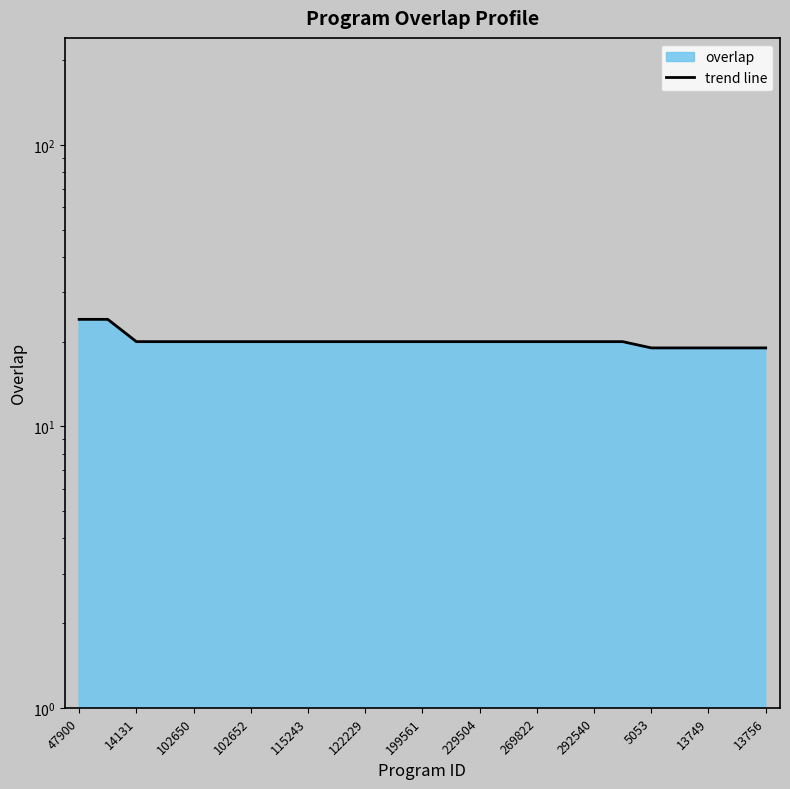

Reading left to right, list all the values displayed in this chart.

24	24	20	20	20	20	20	20	20	20	20	20	20	20	20	20	20	20	20	20	19	19	19	19	19